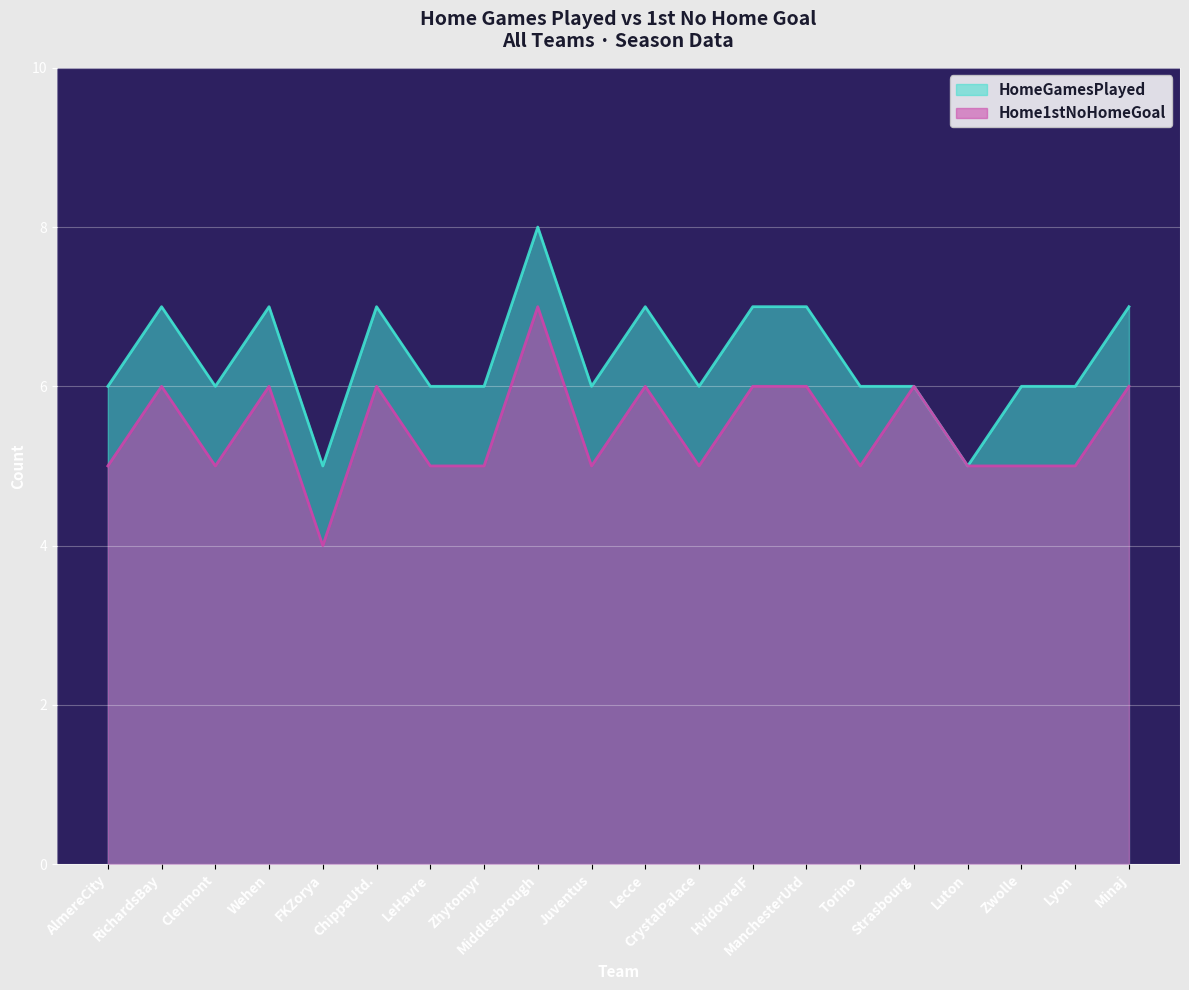

Rank the series at FKZorya from highest to lowest value.

HomeGamesPlayed, Home1stNoHomeGoal